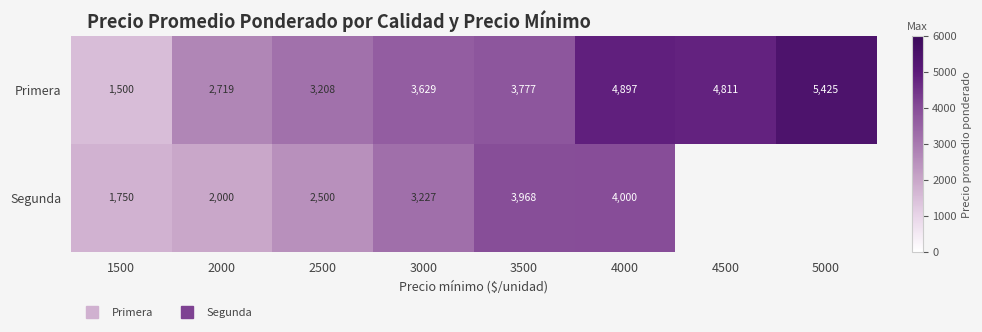

Is the value of Primera at 4500 greater than the value of Segunda at 3000?

Yes